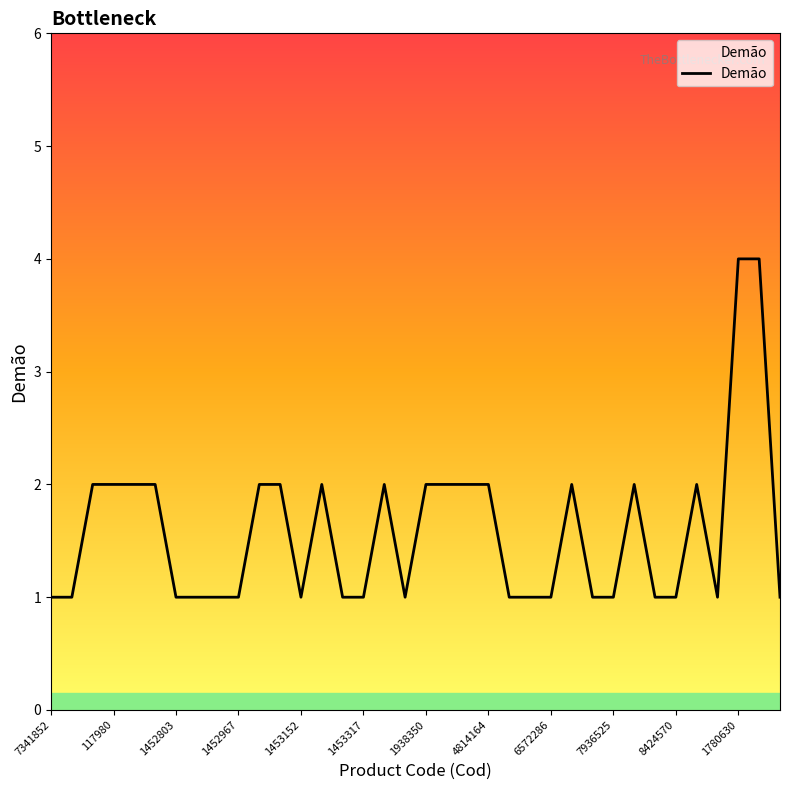

What is the greatest value displayed?

4